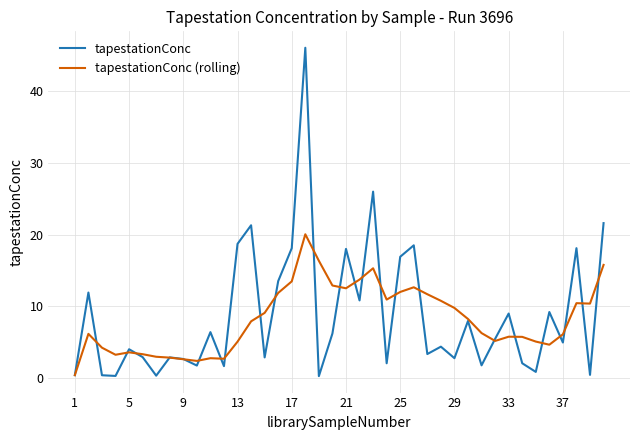

Which series has the widest spread of values?

tapestationConc